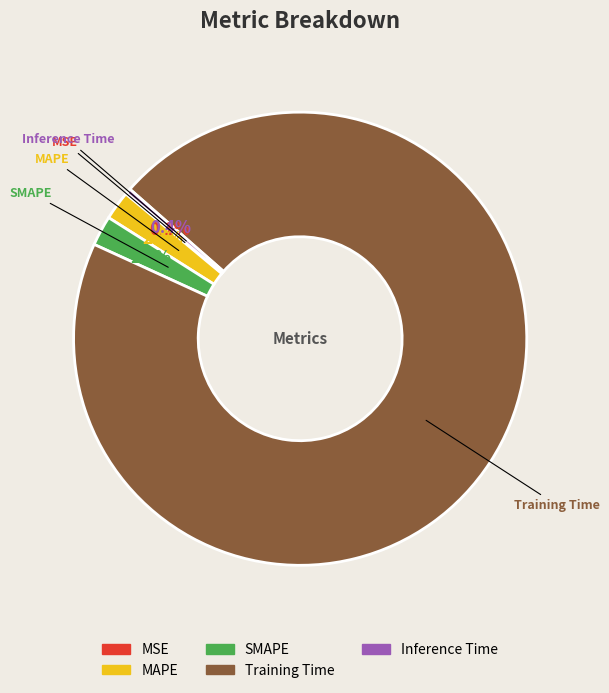

Which slice represents more than half of the pie?

Training Time